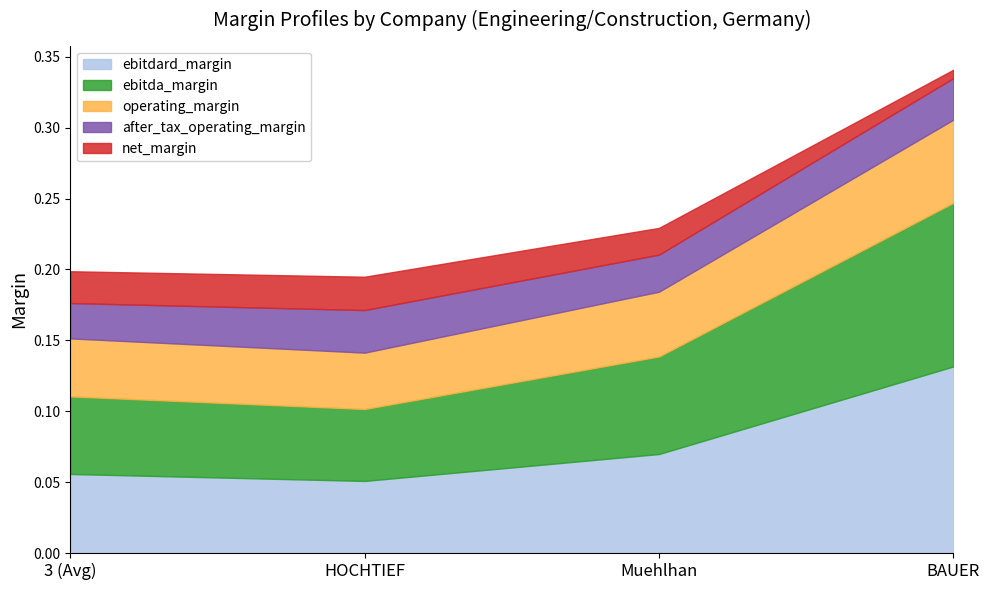

How many distinct data groups are displayed?

5